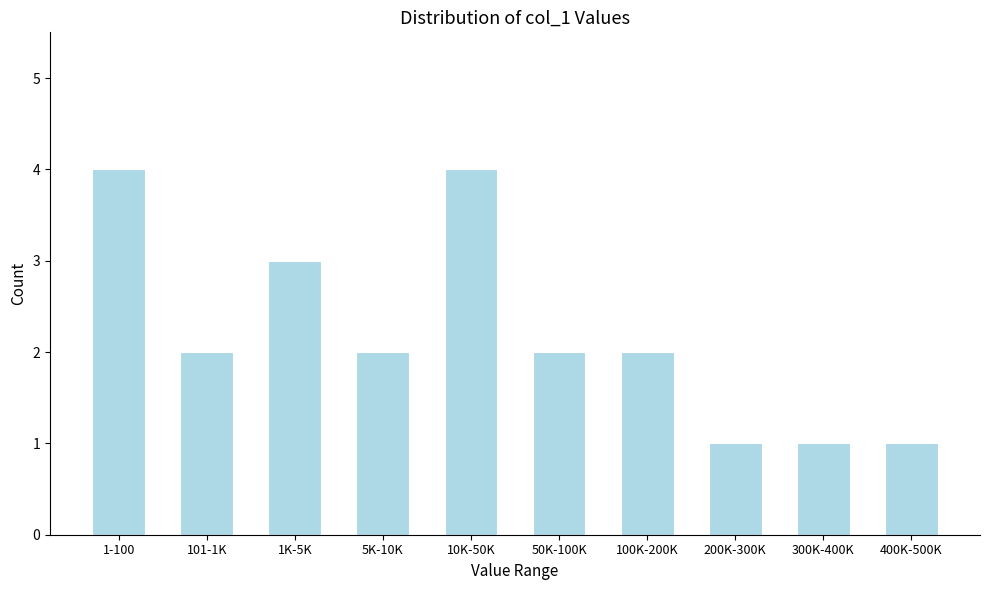

Reading left to right, extract all data points from this chart.

4	2	3	2	4	2	2	1	1	1